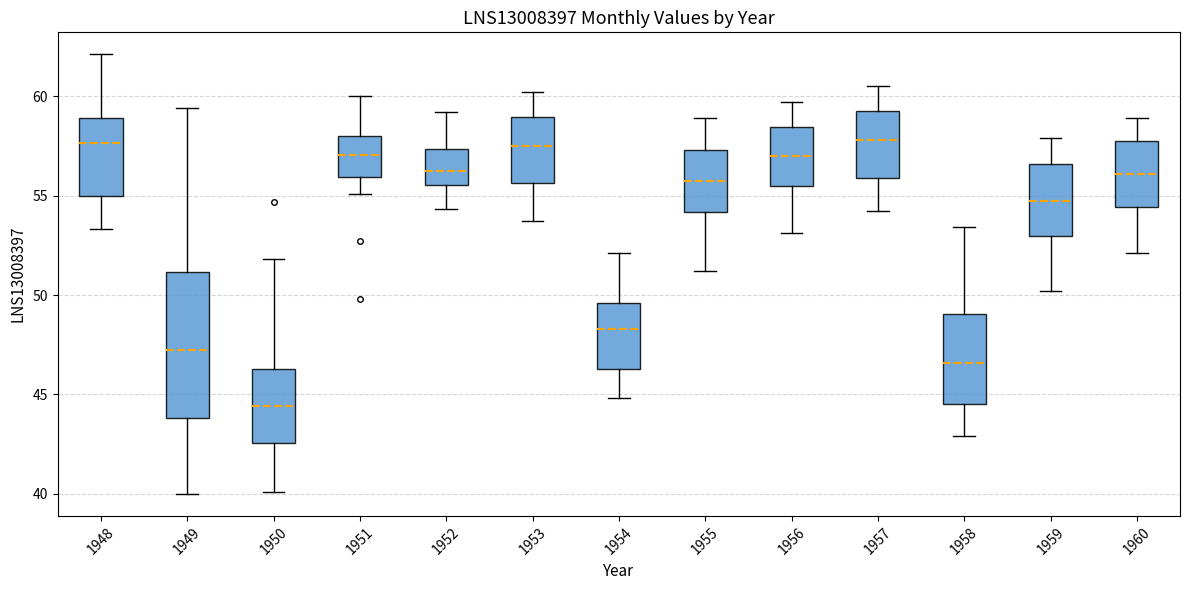

Which box has the lowest median line?

1950